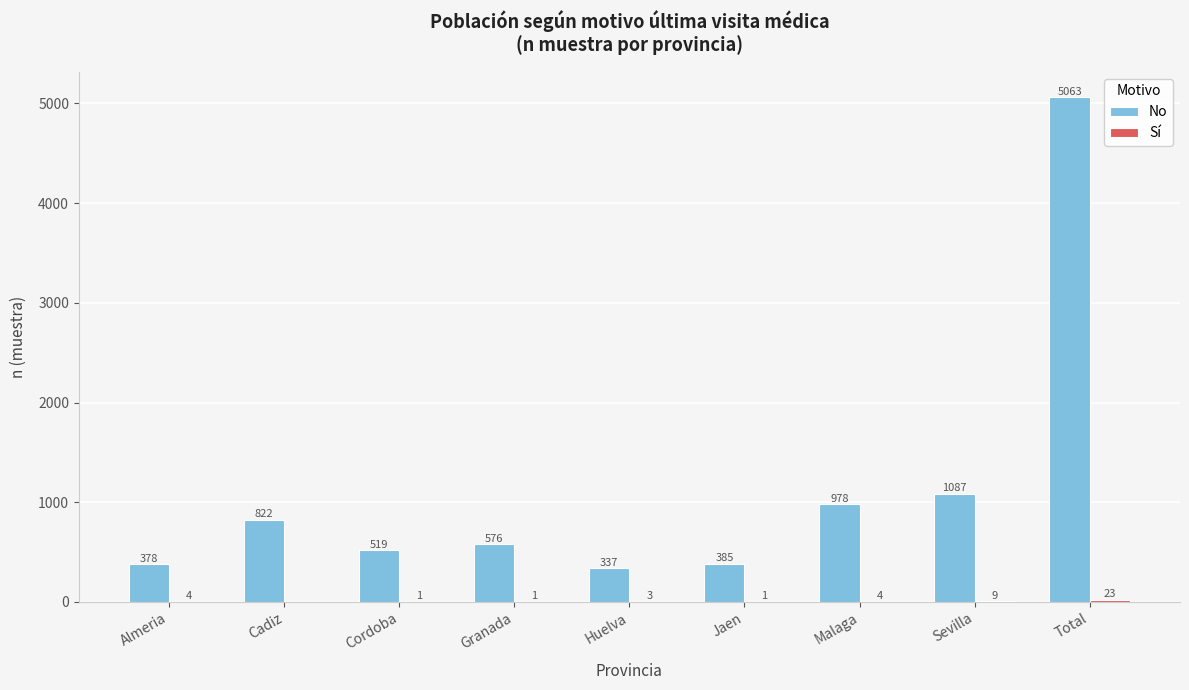

What is the sum of all No values?

10145